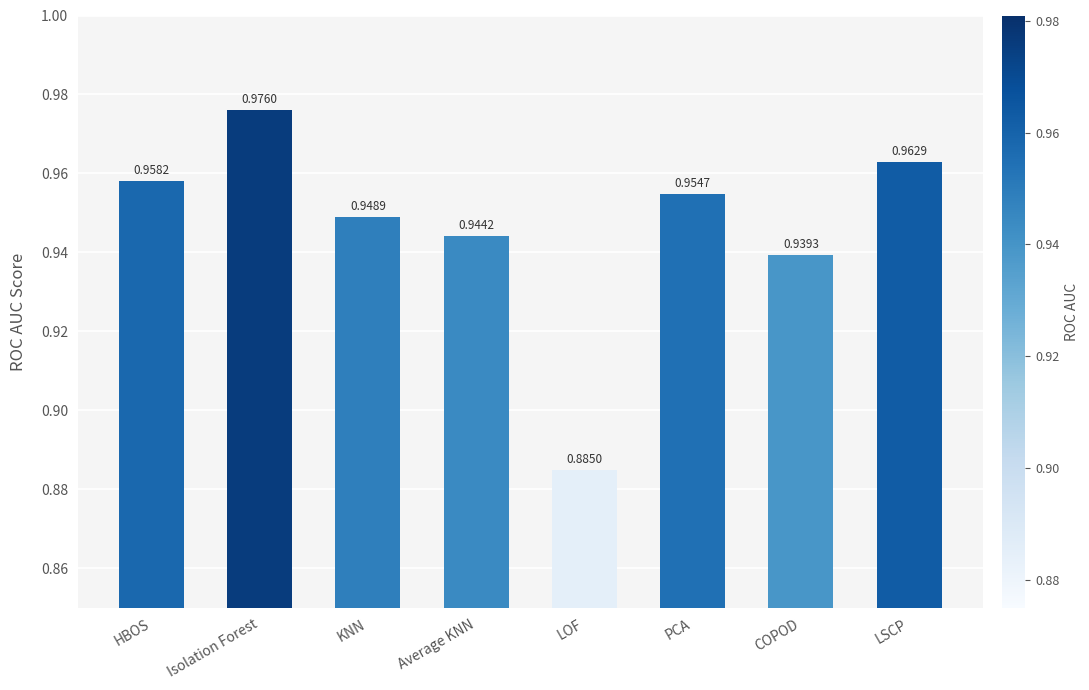

What is the label of the 3rd bar from the right?

PCA